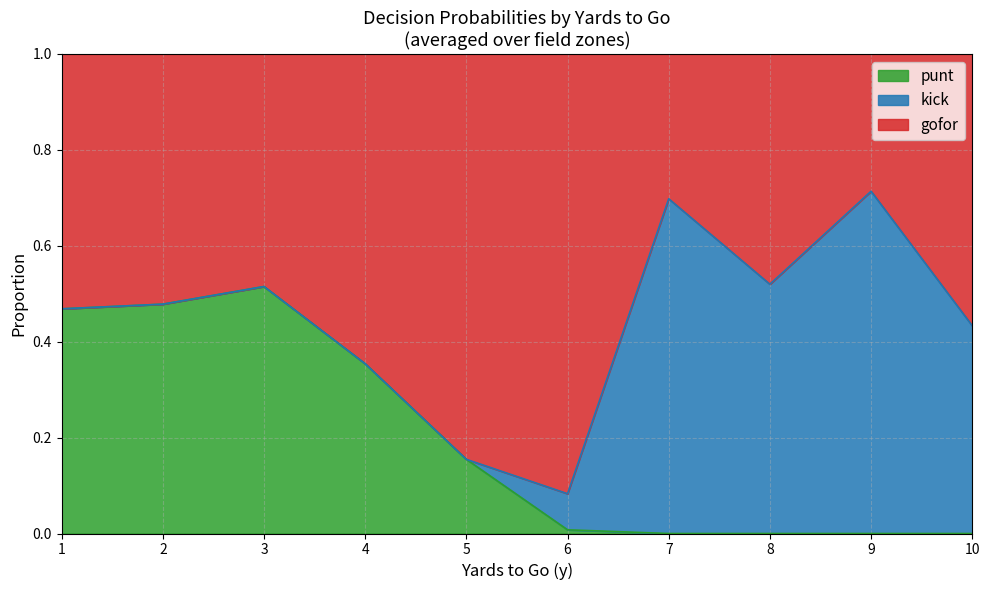

Count the number of data series in this chart.

3